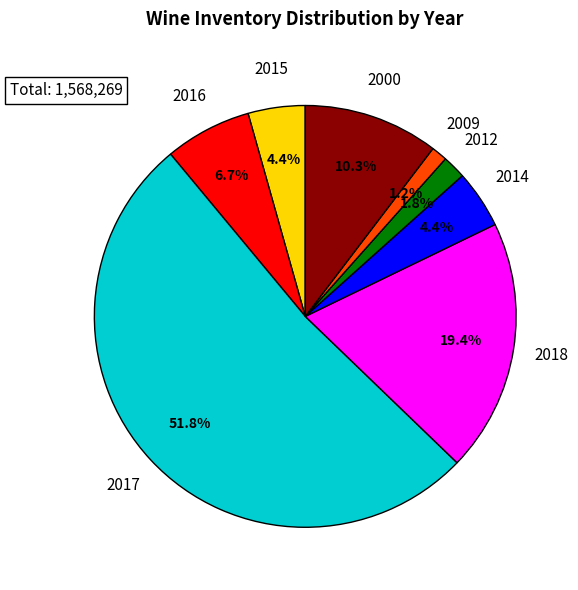

What is the largest slice in the pie chart?

2017